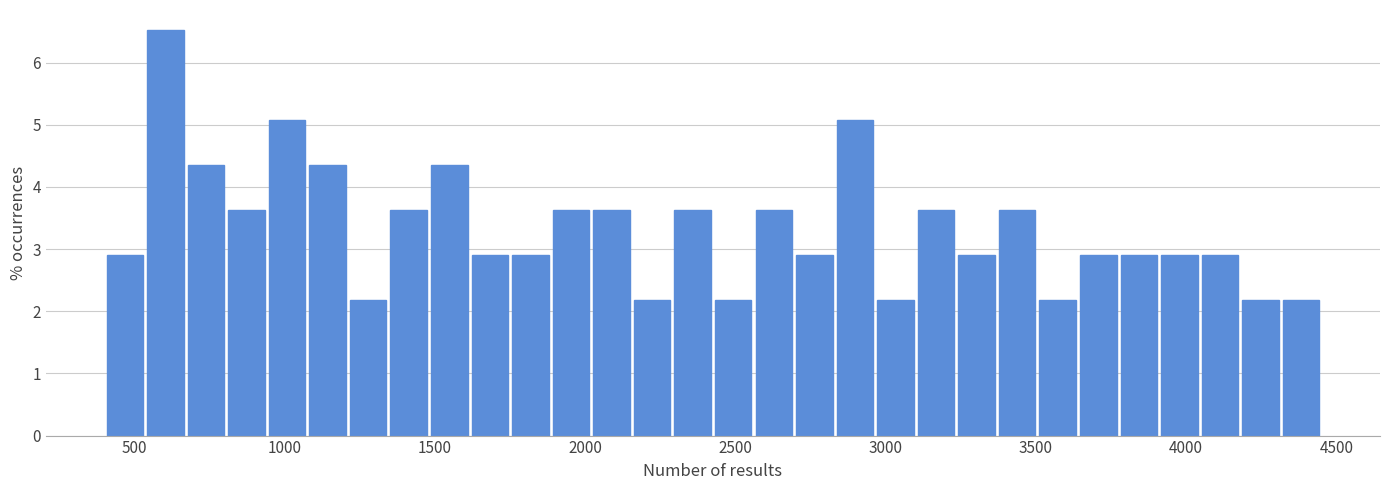

Read against the x-axis, roughly where is the centre of the tallest bar?

600